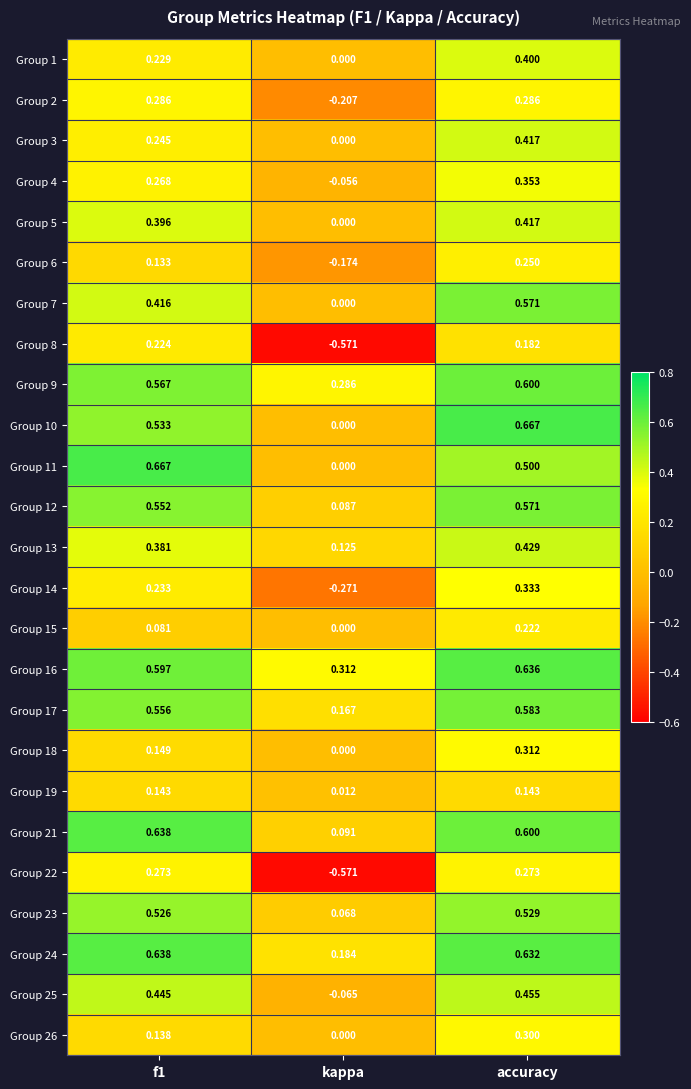

Where is Group 3 nearest to the value 0?

kappa